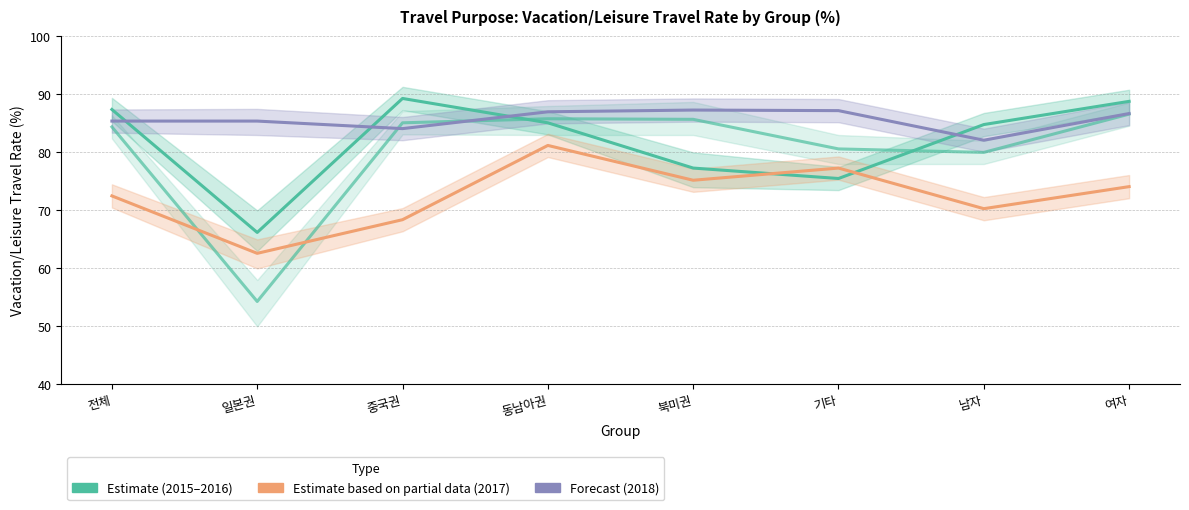

What value does the 2015 휴가/휴양여행 series have at 기타?

80.6